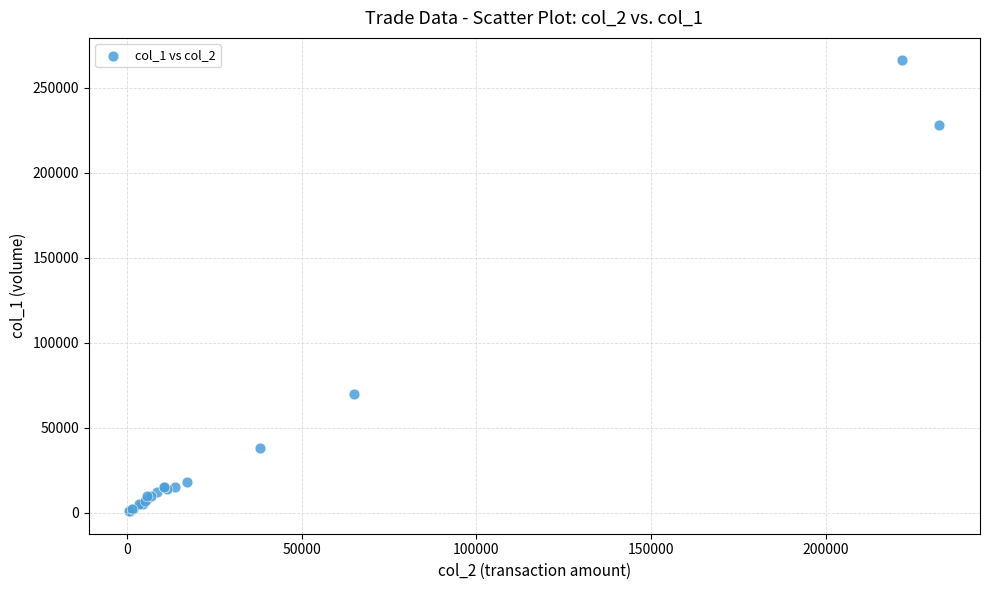

What Y value in the scatter plot is closest to 133500?

70000